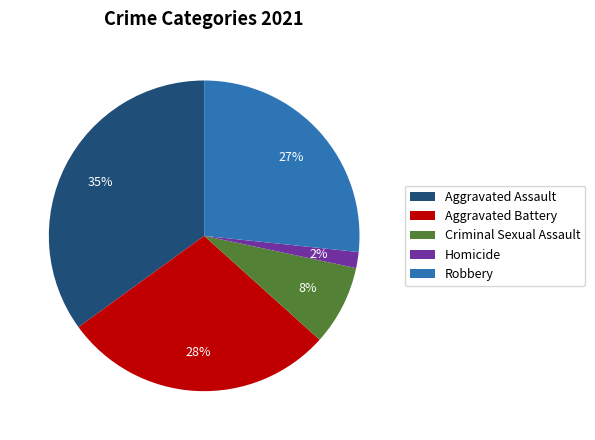

True or false: Aggravated Battery accounts for 34% of the total.

False